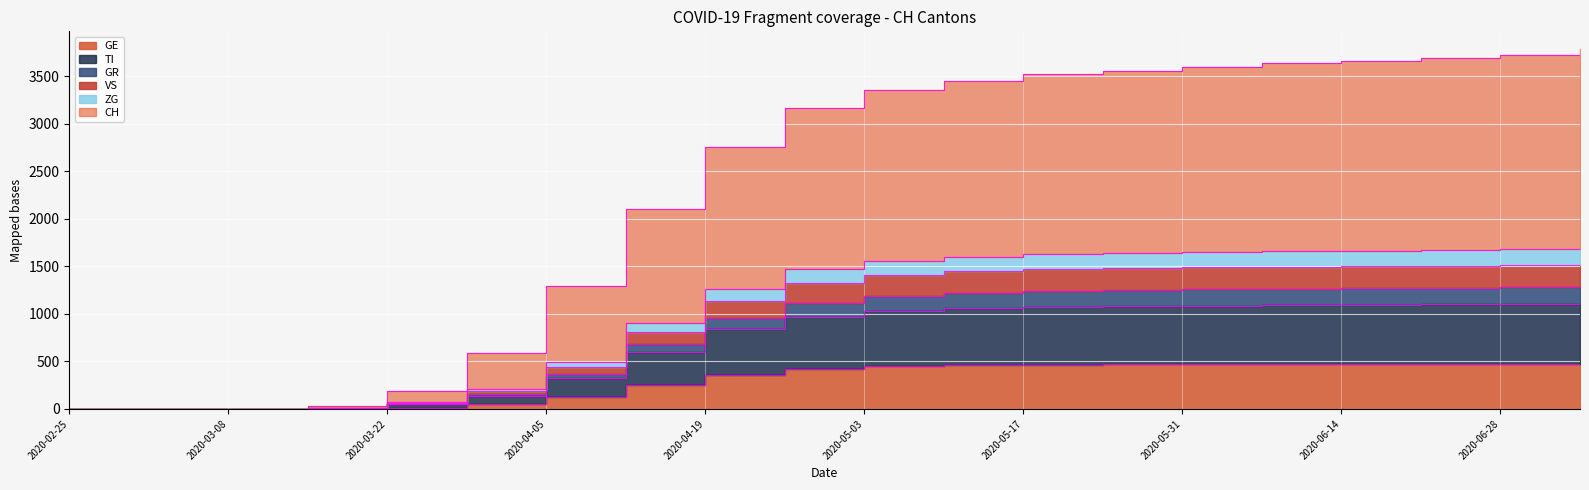

At how many categories does at least one series exceed 2899?

11